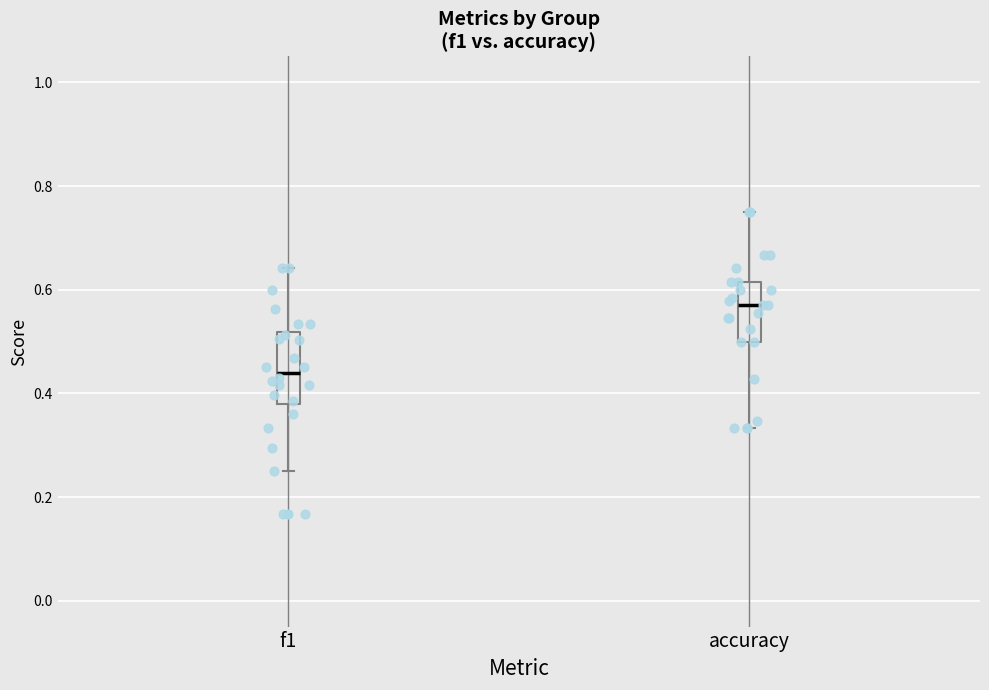

Comparing the boxes themselves (not the whiskers), which one is the tallest?

f1